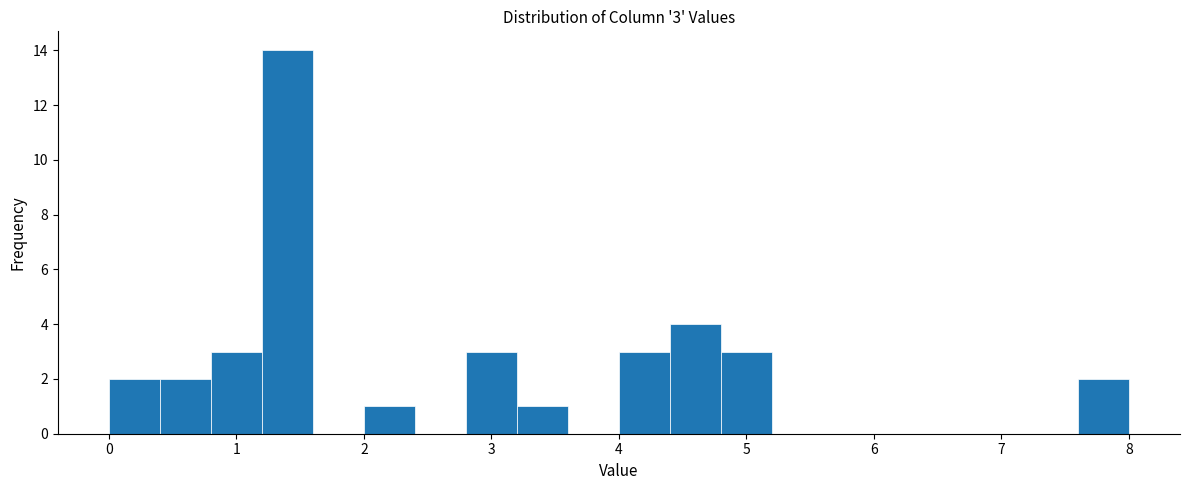

Over which range of the x-axis is the bar tallest?

1.2 to 1.6